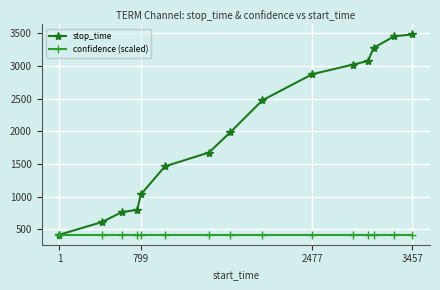

Rank the series by their average value, from lowest to highest.

confidence (scaled), stop_time